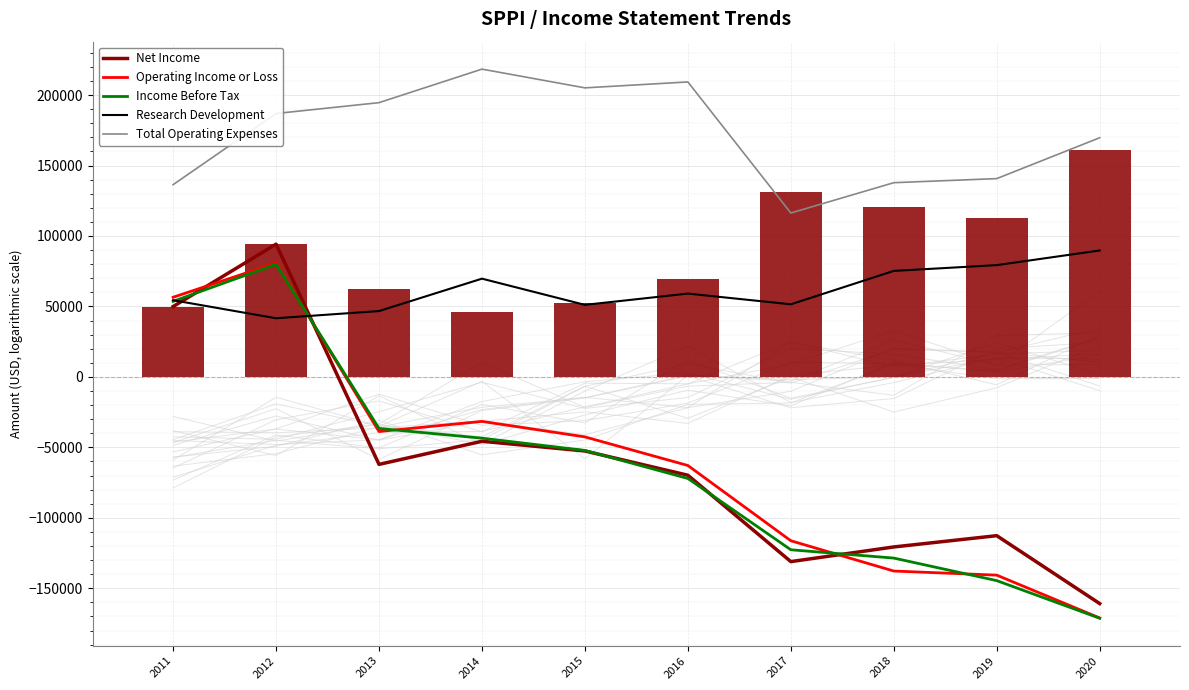

Rank the categories by Income Before Tax value from highest to lowest.

2012, 2011, 2013, 2014, 2015, 2016, 2017, 2018, 2019, 2020